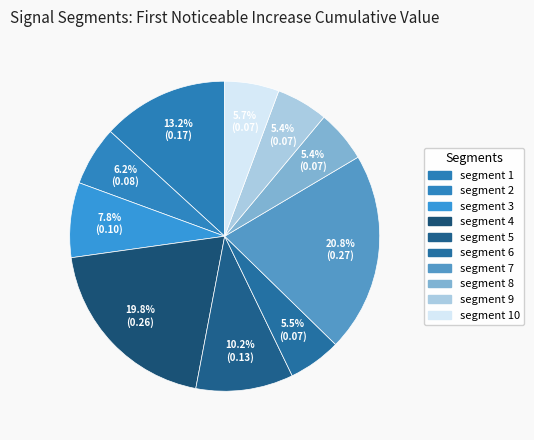

Rank the categories by value from highest to lowest.

segment 7, segment 4, segment 1, segment 5, segment 3, segment 2, segment 10, segment 6, segment 8, segment 9